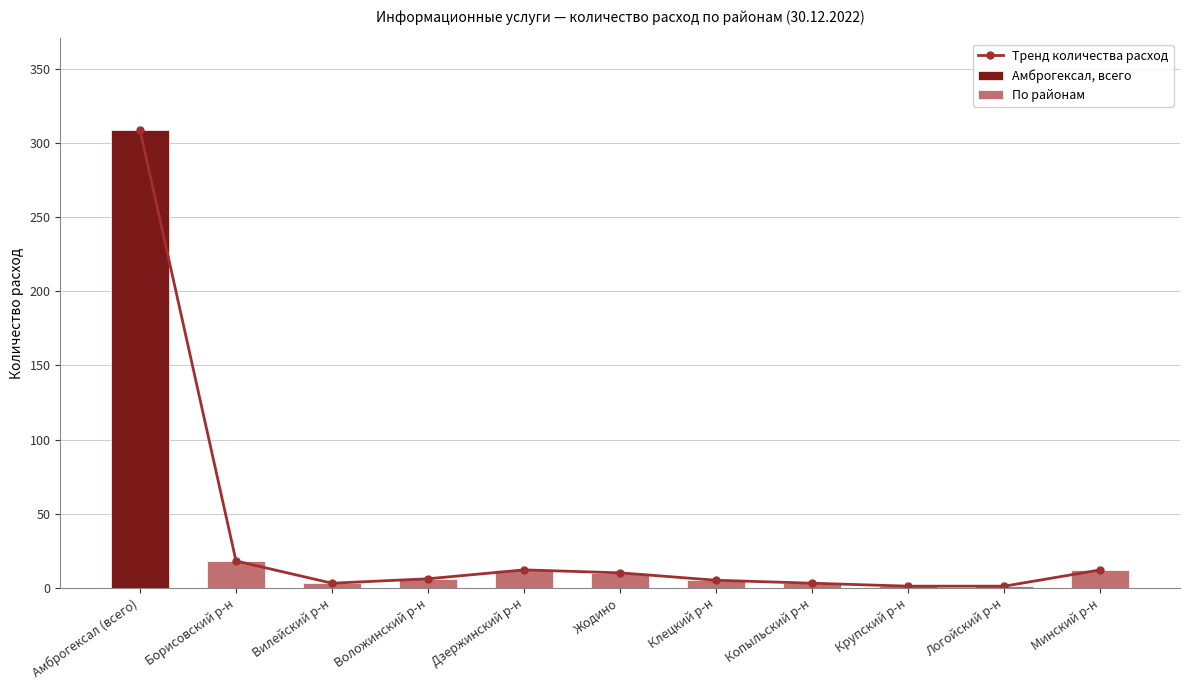

Which category has the highest value in the Тренд количества расход series?

Амброгексал (всего)